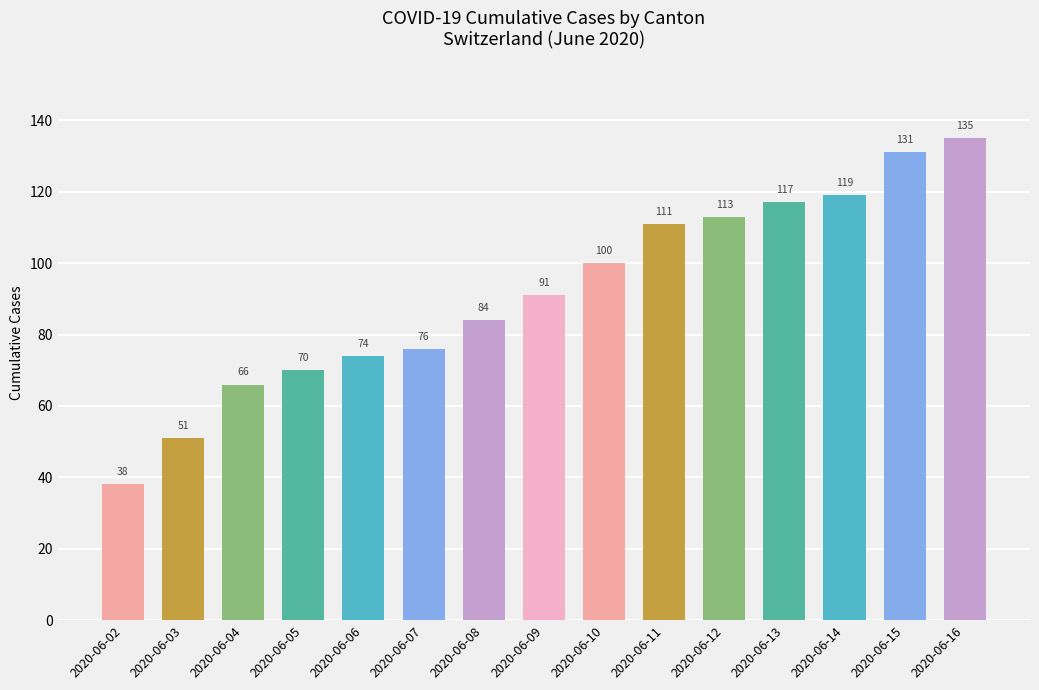

What is the sum of the values at 2020-06-03 and 2020-06-02?

89